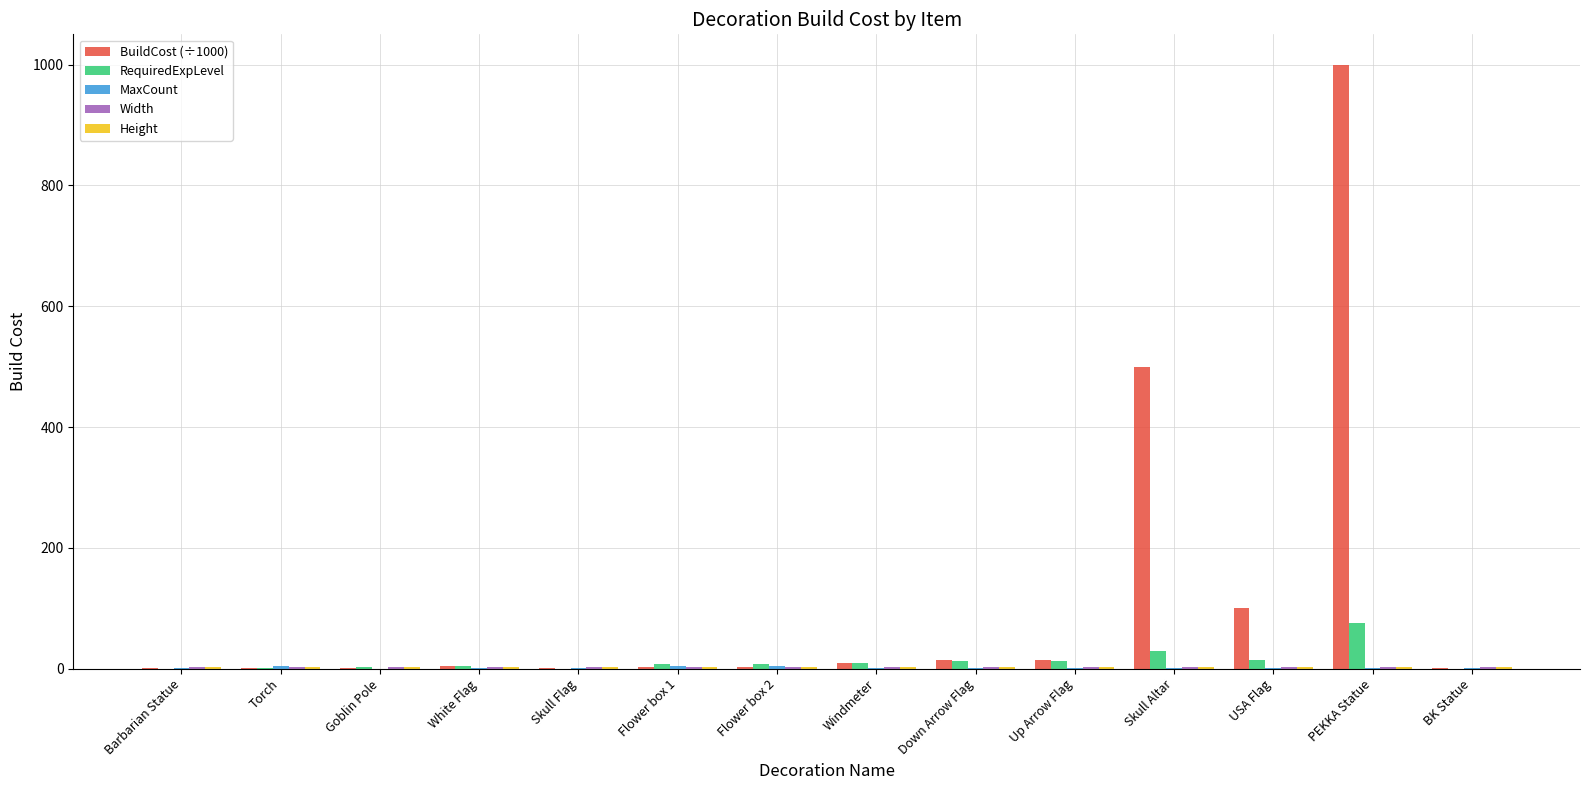

Which series has the largest total across all categories?

BuildCost (÷1000)